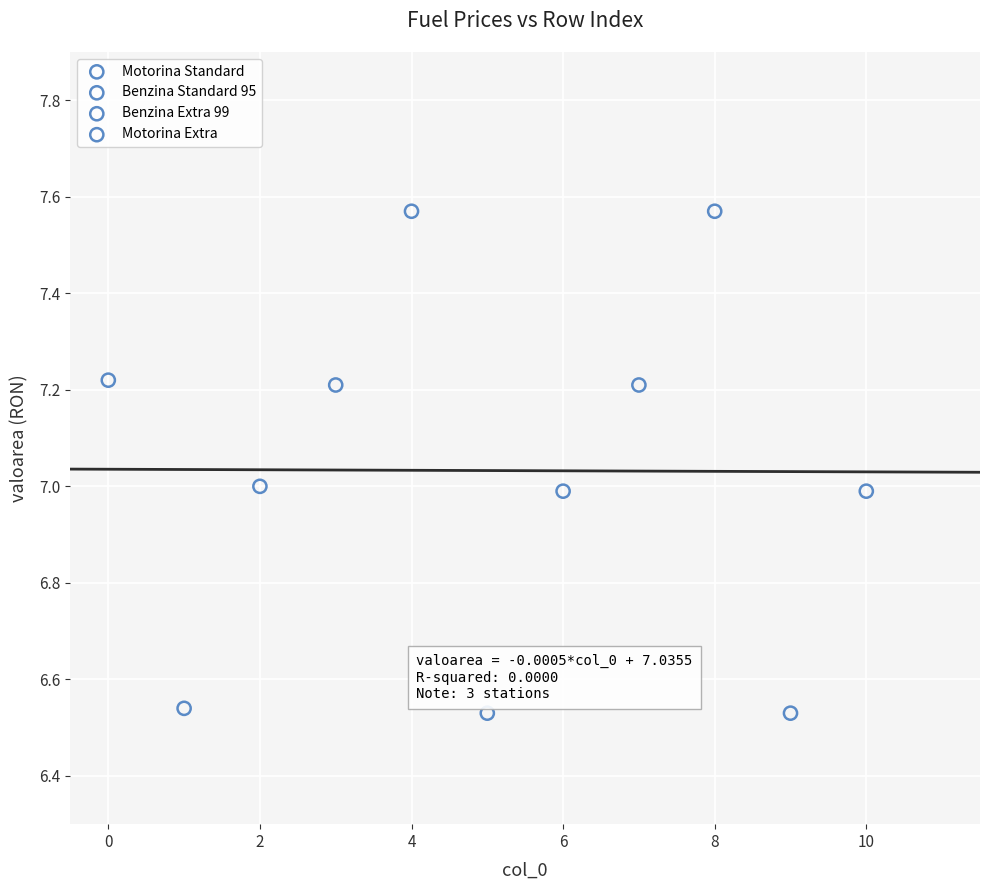

Which series reaches the maximum Y coordinate?

Motorina Extra